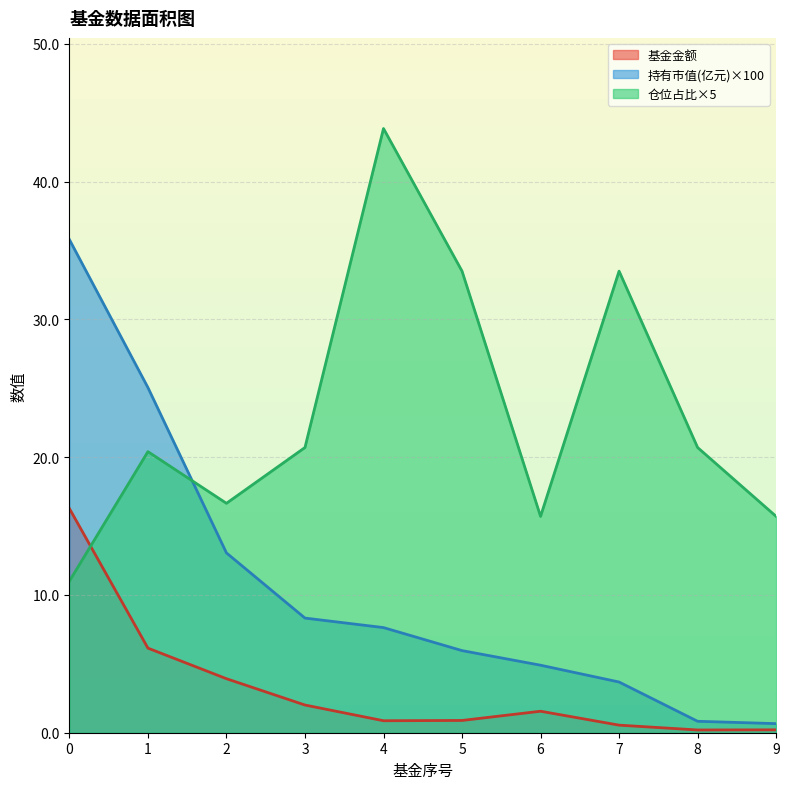

Which series has the largest total across all categories?

仓位占比×5